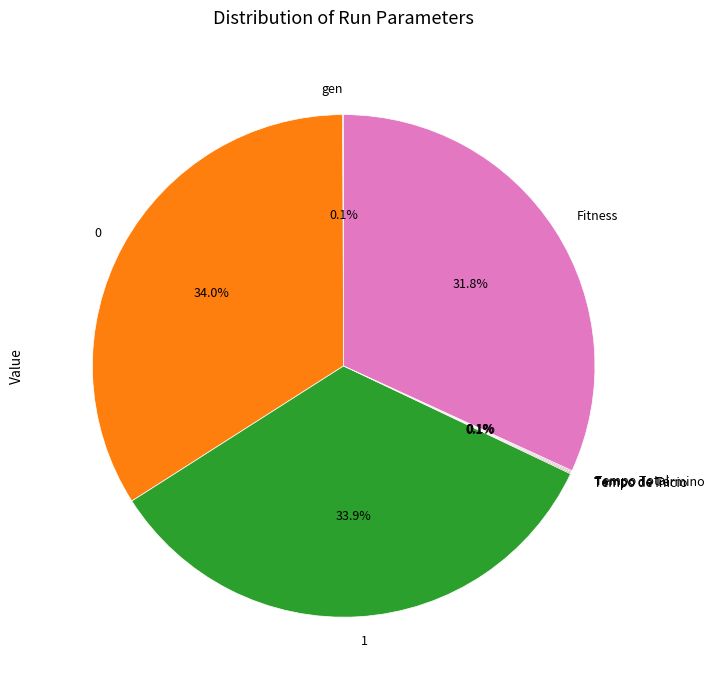

What is the ratio of the value at Fitness to the value at 1?

0.9